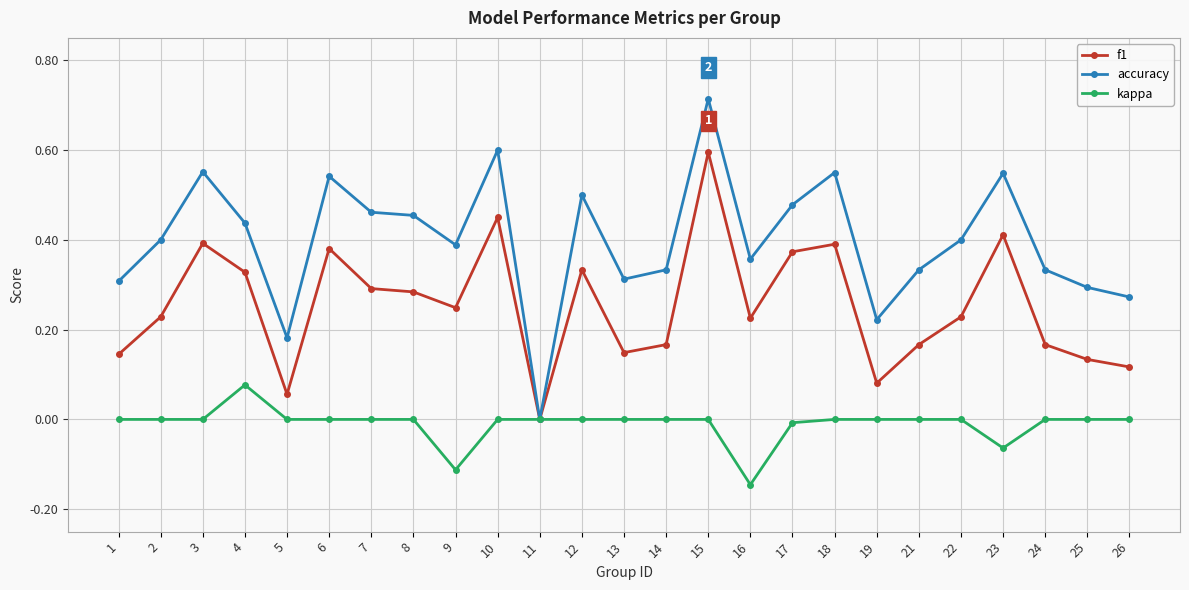

Count the accuracy values in the range 0 to 1.

25